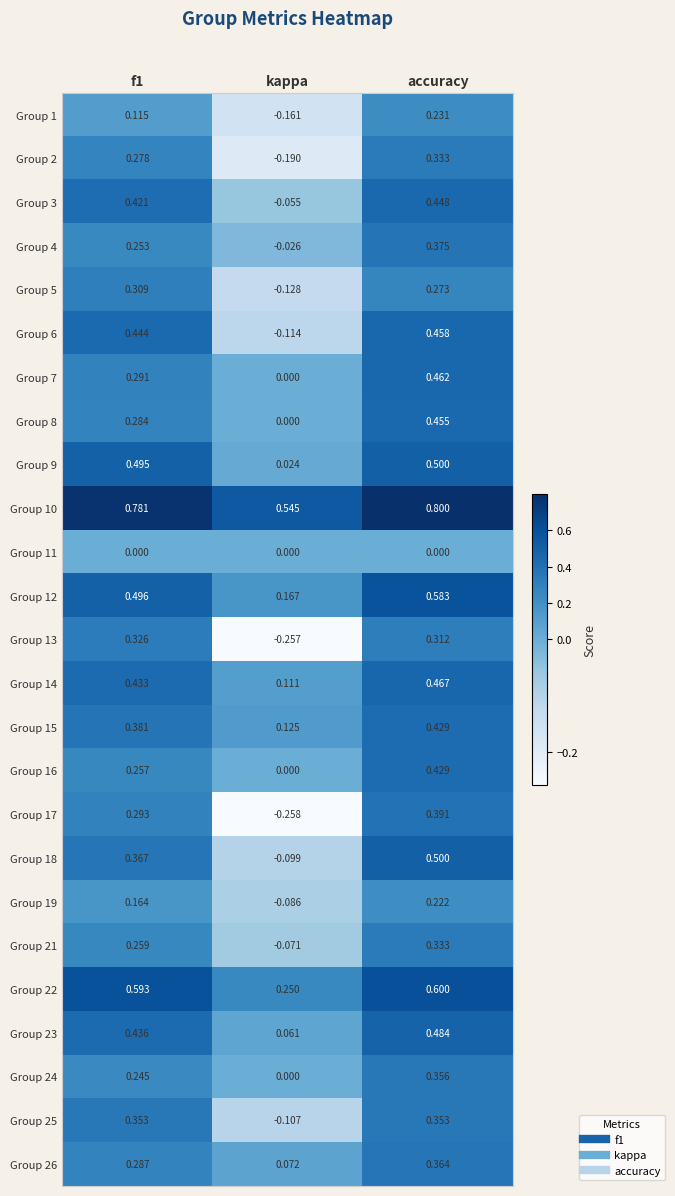

What is the difference between the highest and lowest values at f1?

0.8